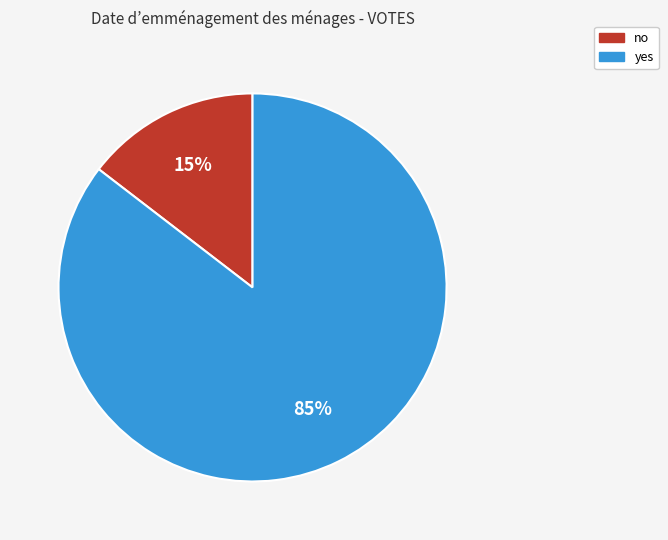

Which category has the smallest portion of the pie?

no